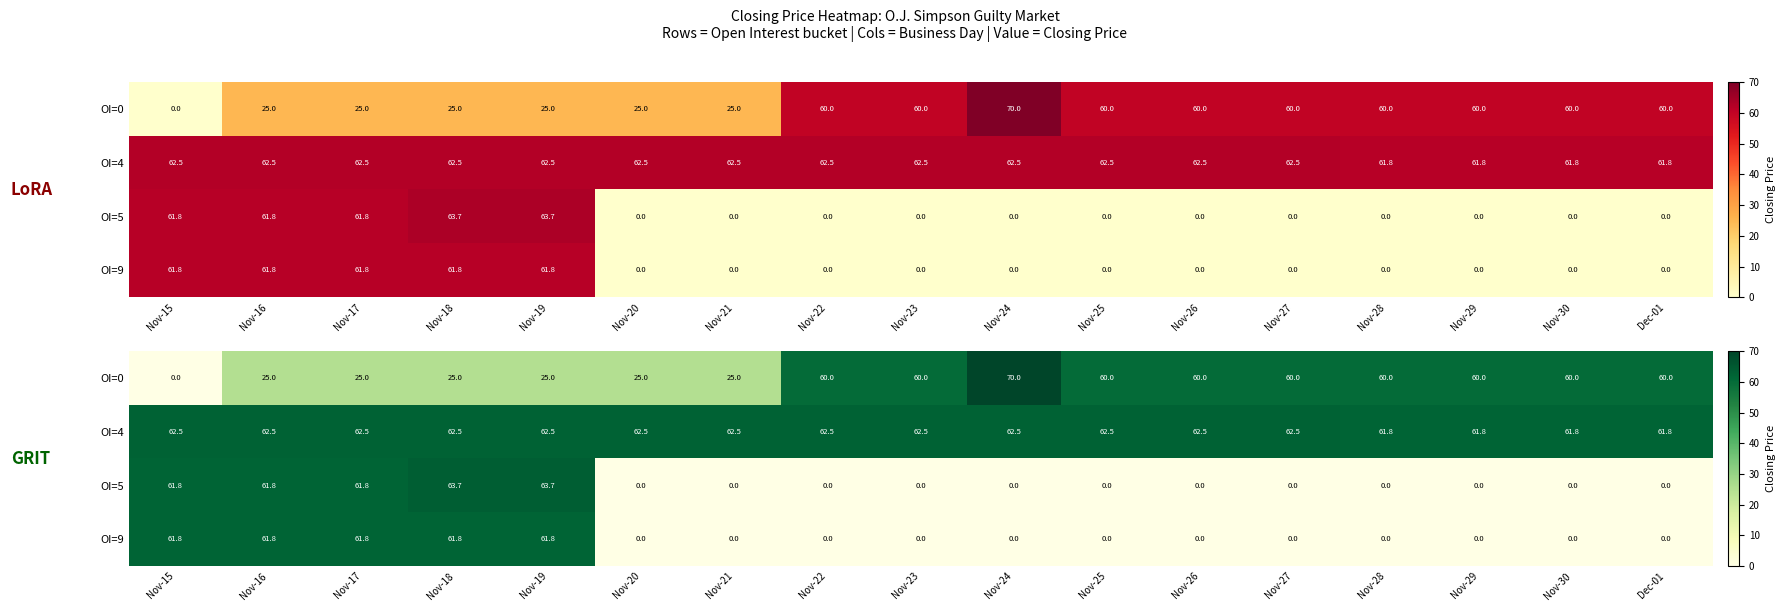

Is it true that OI=5 equals -26.1 at Nov-22?

False